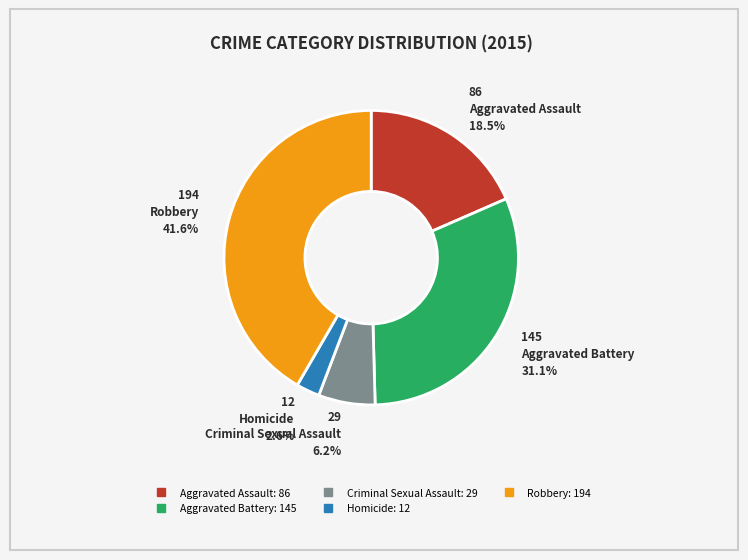

The Robbery slice represents 34% of the pie. True or false?

False